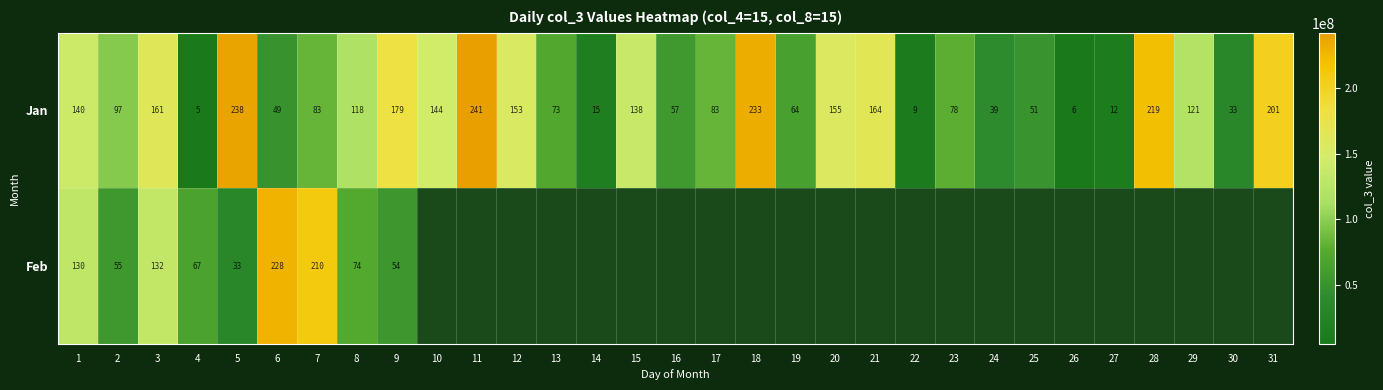

How many series are shown in this chart?

2